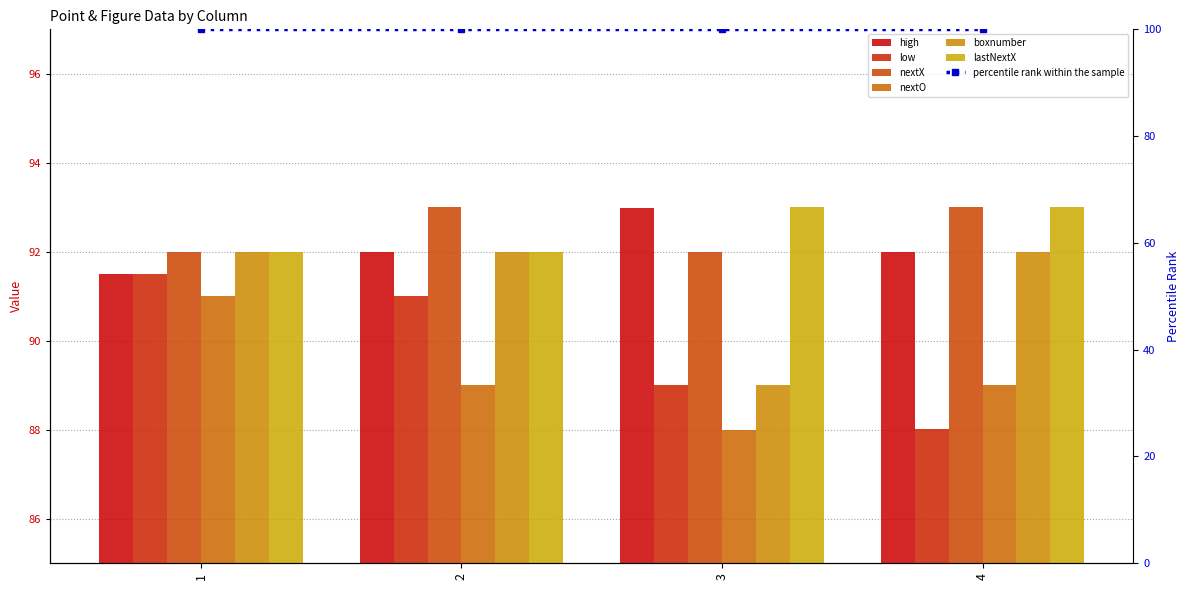

At which label does high reach its minimum?

1